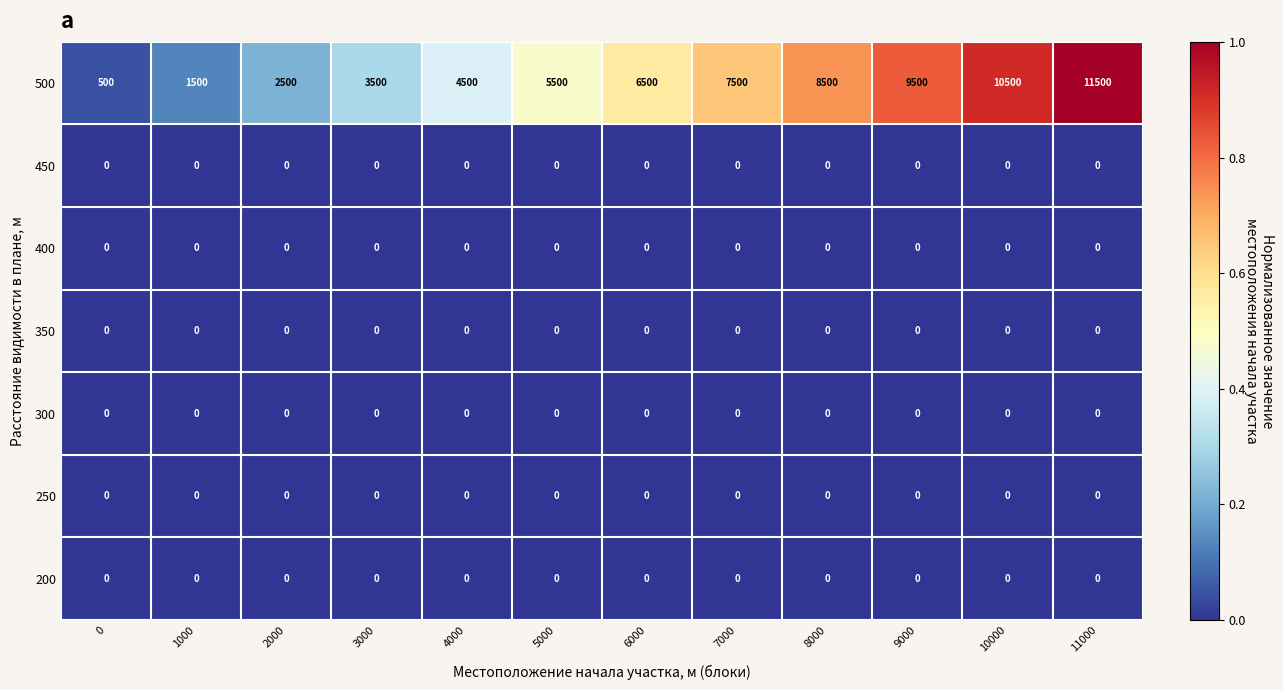

Which series has the largest range (max minus min)?

500